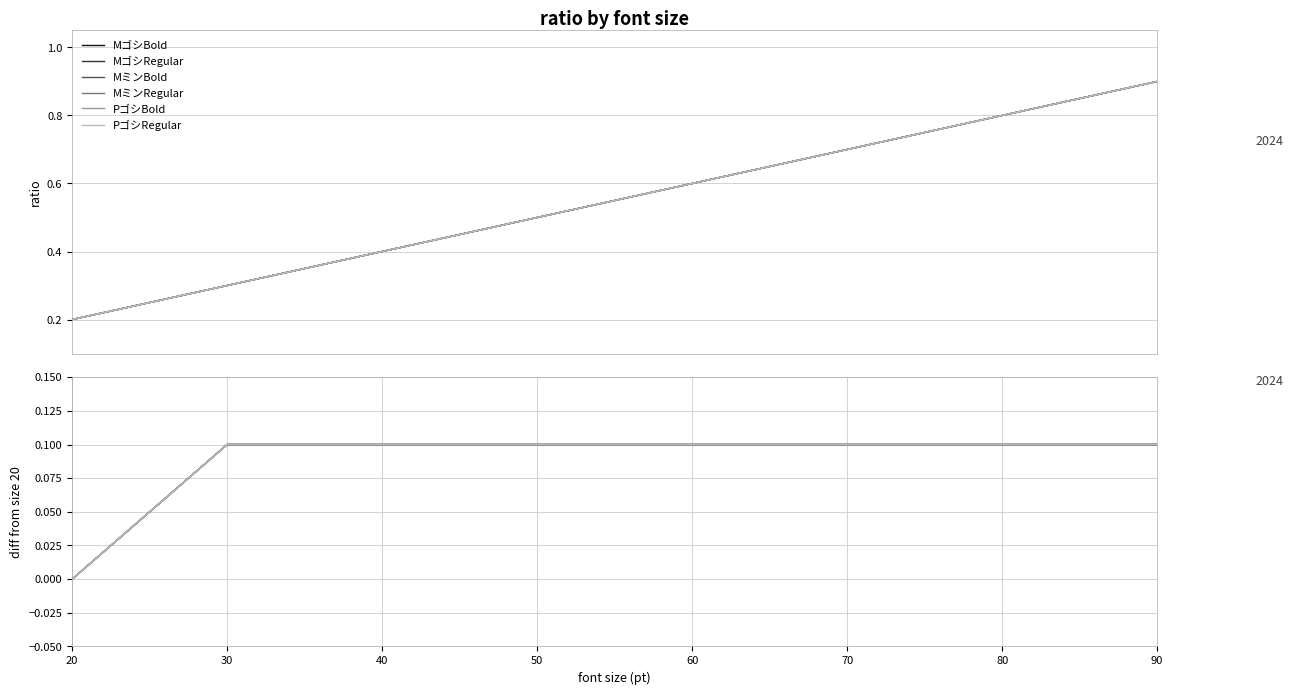

What are all the series names shown in the legend?

MゴシBold, MゴシRegular, MミンBold, MミンRegular, PゴシBold, PゴシRegular